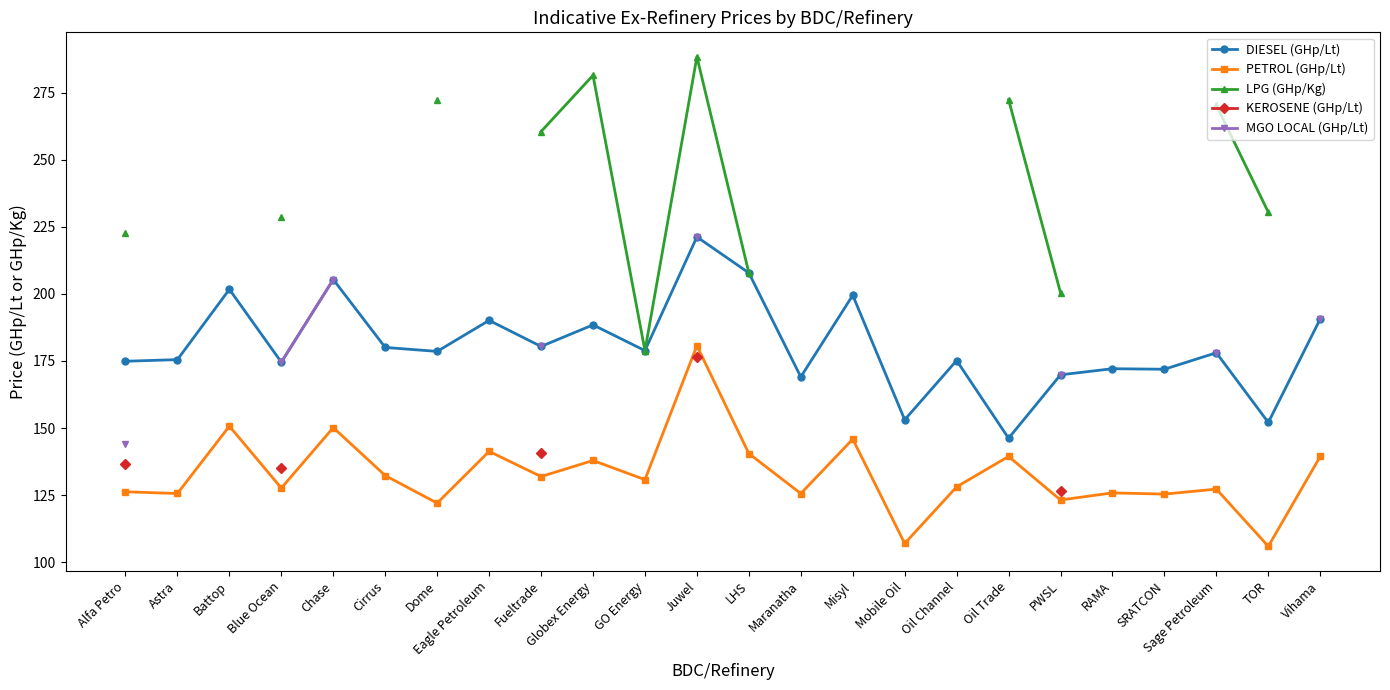

Which series has the widest spread of values?

LPG (GHp/Kg)